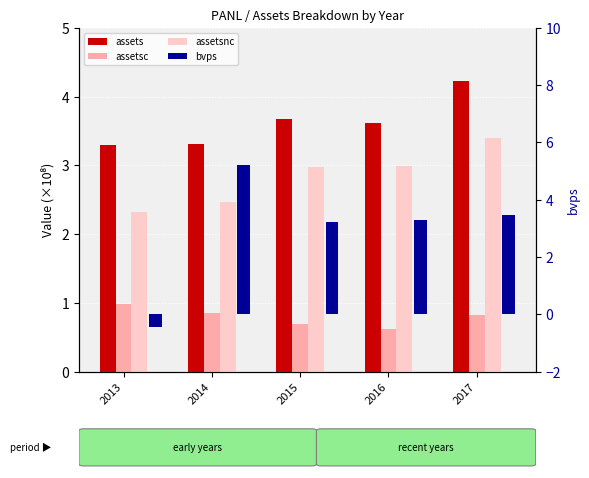

Reading left to right, what are all the values shown in this chart?

assets: 3.3	3.3	3.7	3.6	4.2
assetsc: 1.0	0.8	0.7	0.6	0.8
assetsnc: 2.3	2.5	3.0	3.0	3.4
bvps: -0.4	5.2	3.2	3.3	3.5